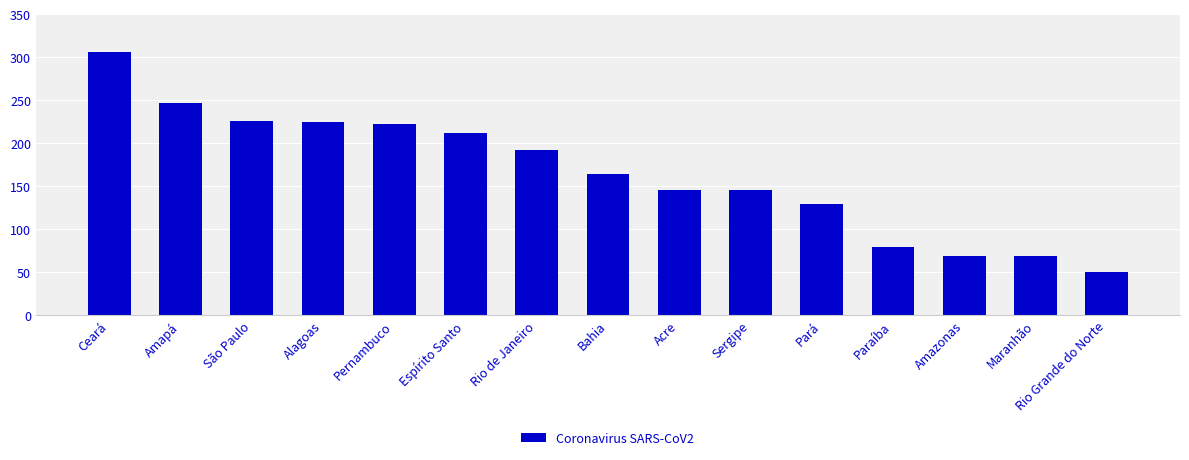

What is the change in value from Bahia to Maranhão?

-96